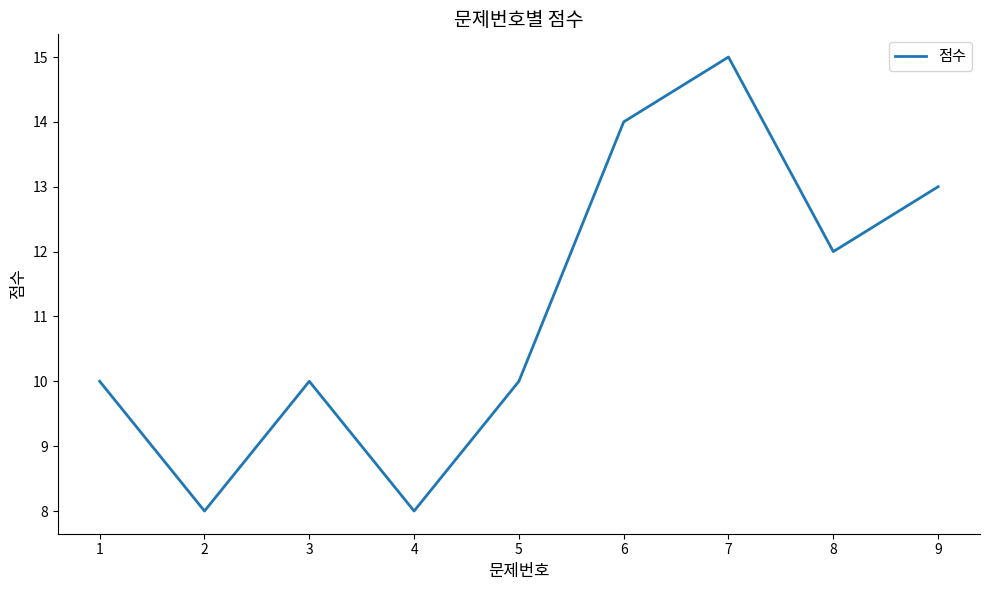

What is the maximum value shown in the chart?

15